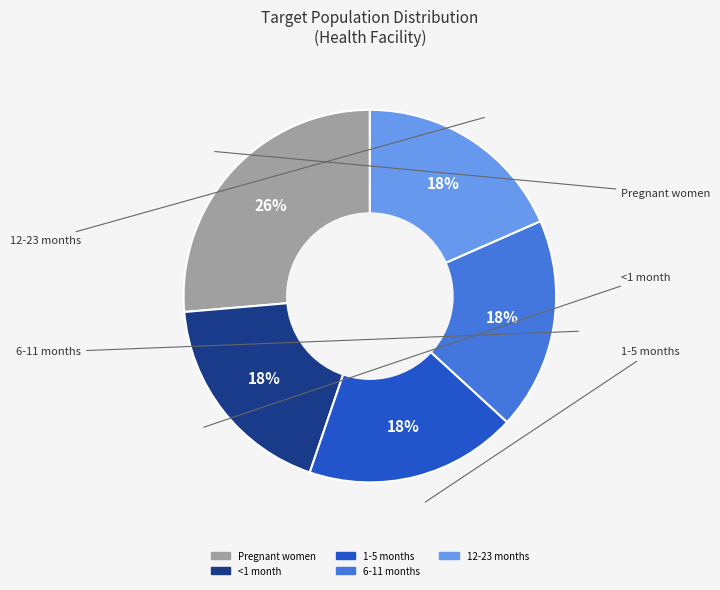

How many slices are in this pie chart?

5